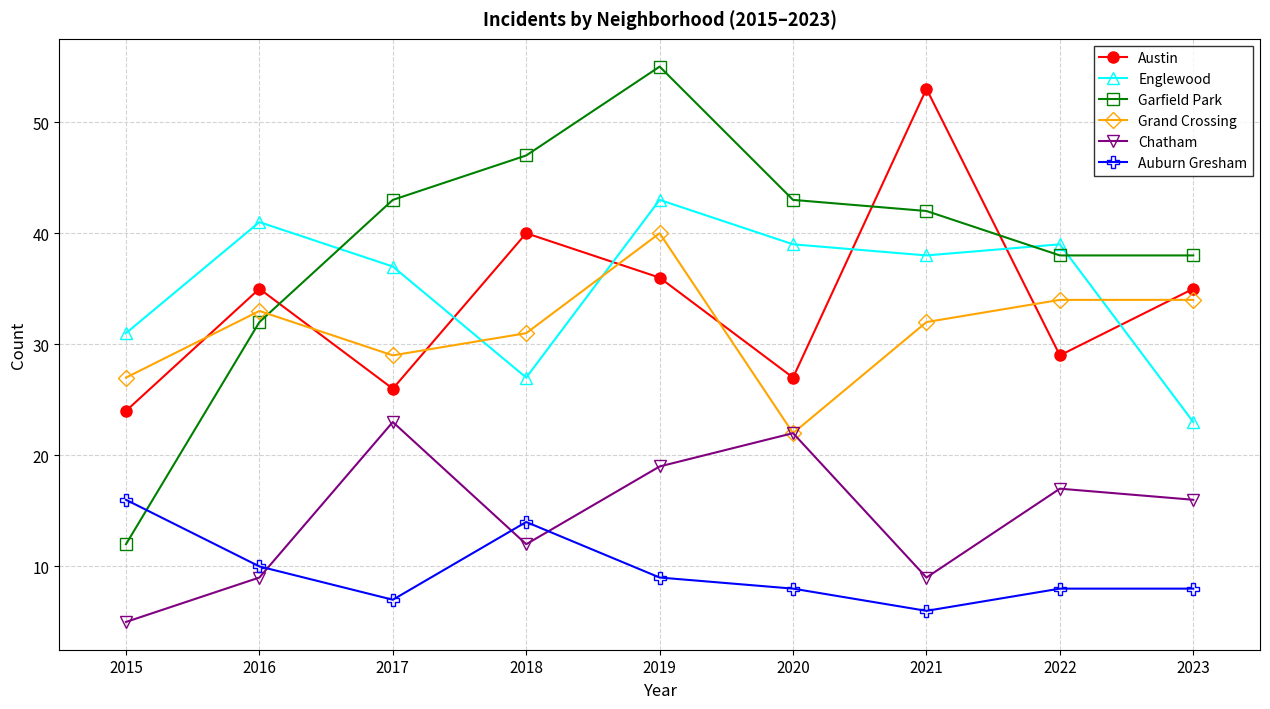

At which category does Austin reach its first local peak?

2016